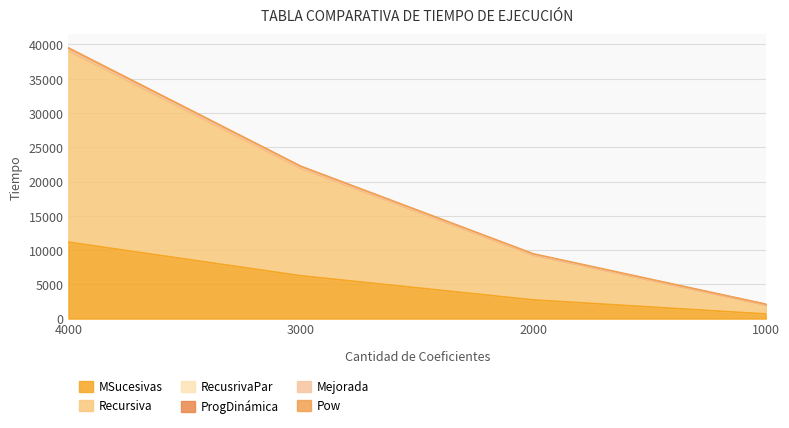

Does the chart have visible grid lines?

Yes